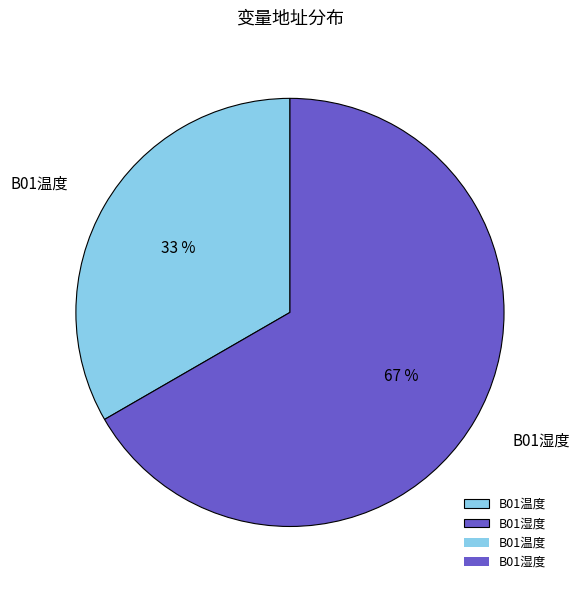

Between B01温度 and B01湿度, which is larger?

B01湿度